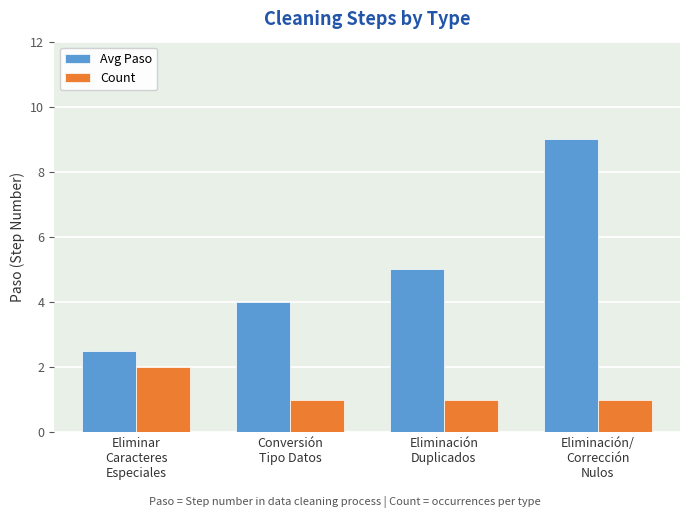

The value of Count at Eliminación/
Corrección
Nulos is 1.0. True or false?

True